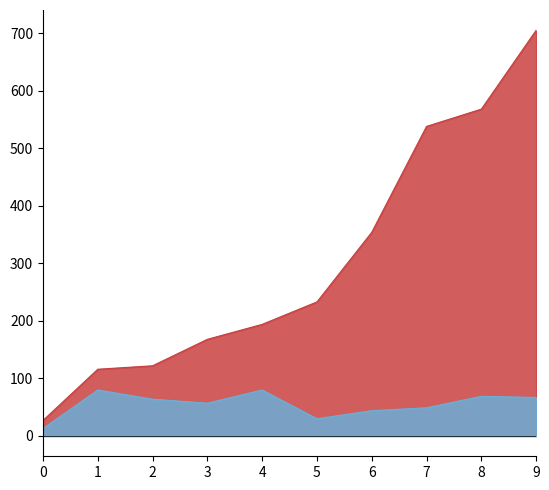

True or false: Theft and Robbery cross at least once.

False